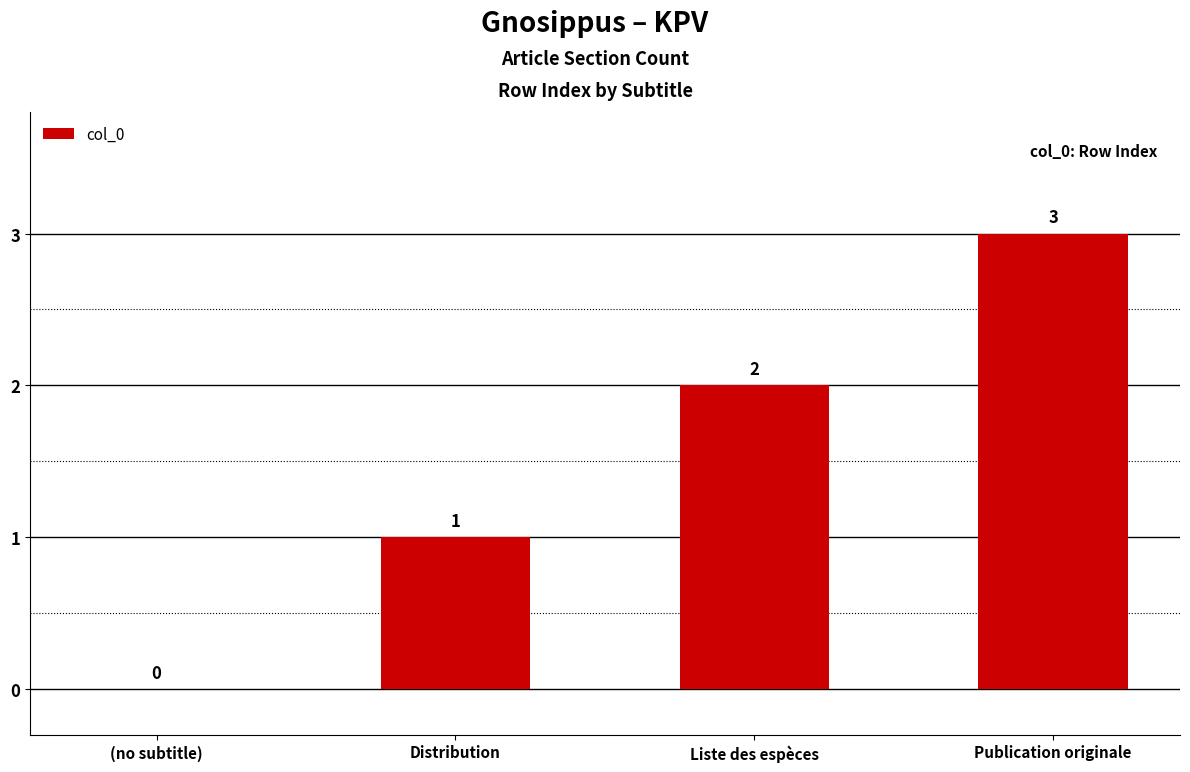

Which category has the highest value across all series?

Publication originale